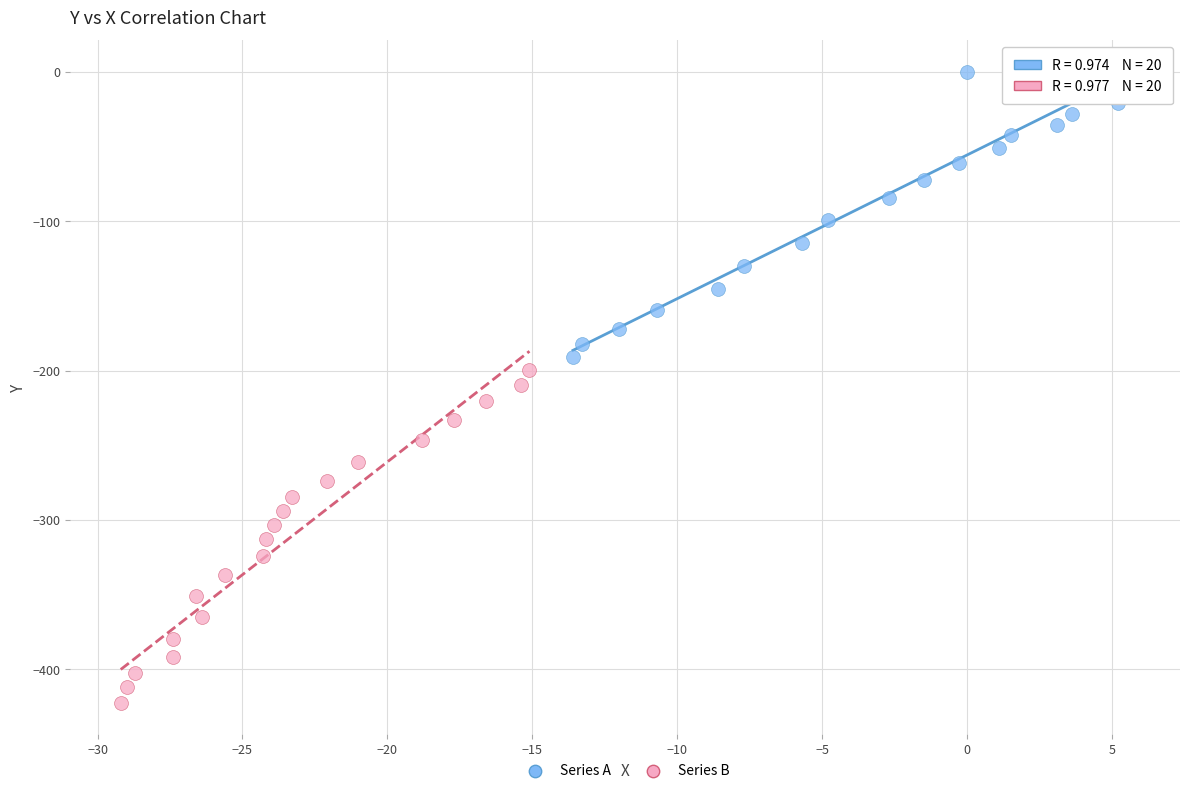

What are all the series names shown in the legend?

Series A, Series B